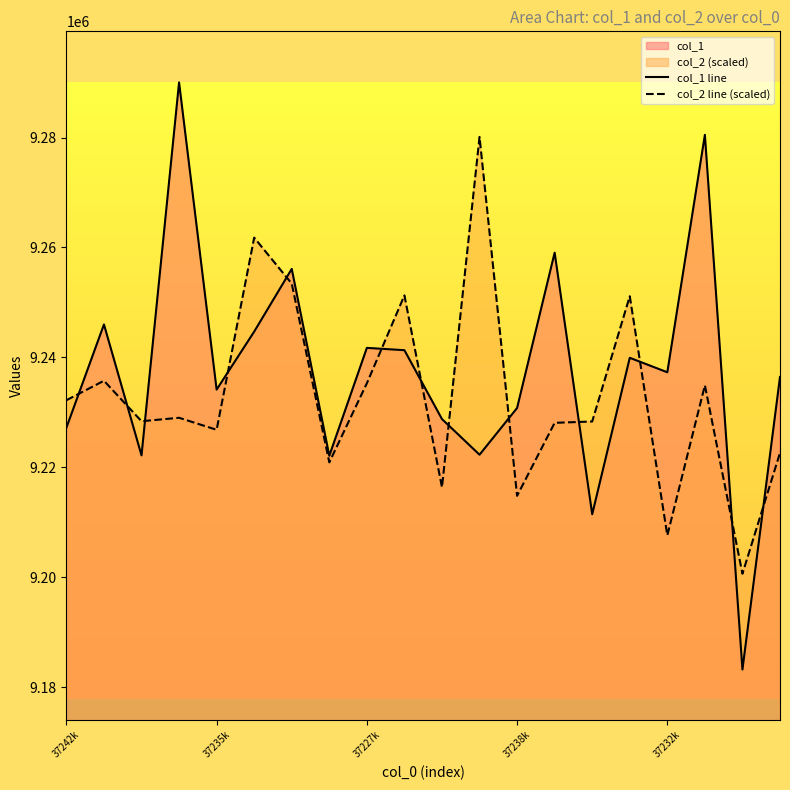

What is the total value across all series at 18?

18383919.6